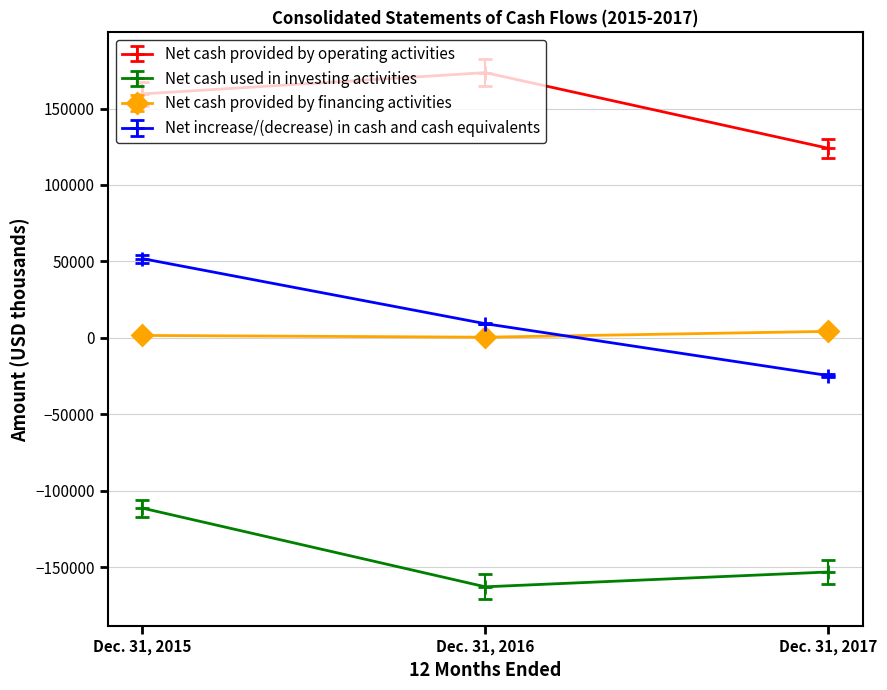

Is this an area chart (filled region under the line)?

No